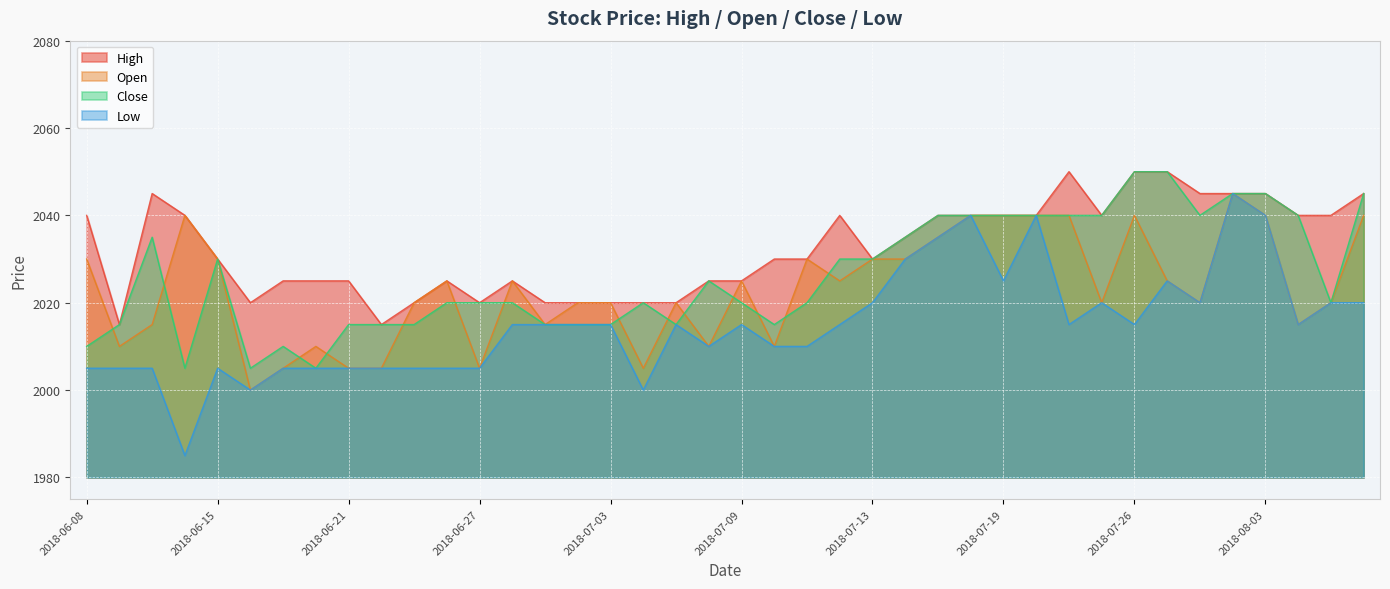

True or false: High and Close cross at least once.

False